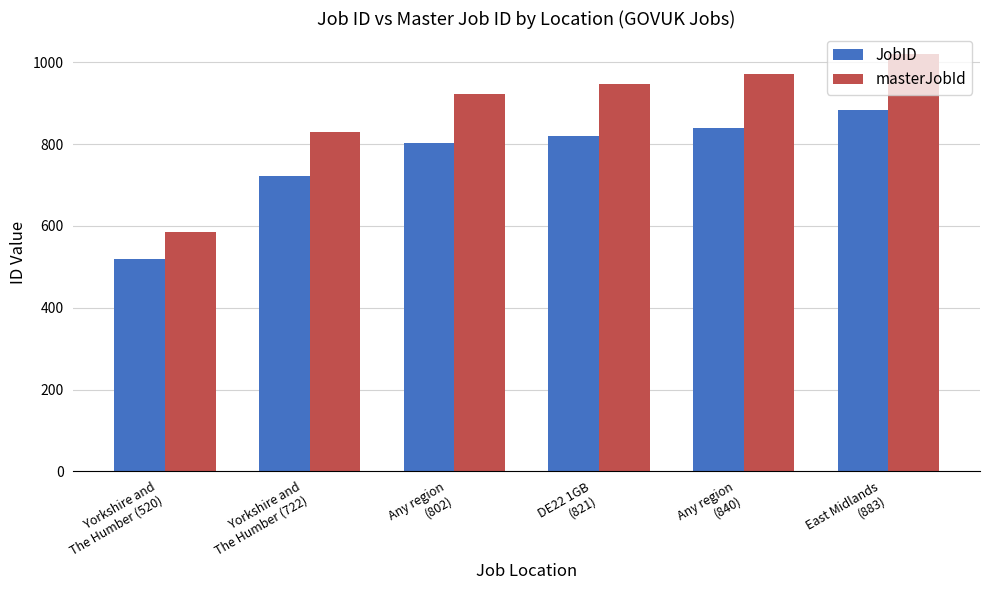

What is the label of the 5th bar from the right?

Yorkshire and
The Humber (722)